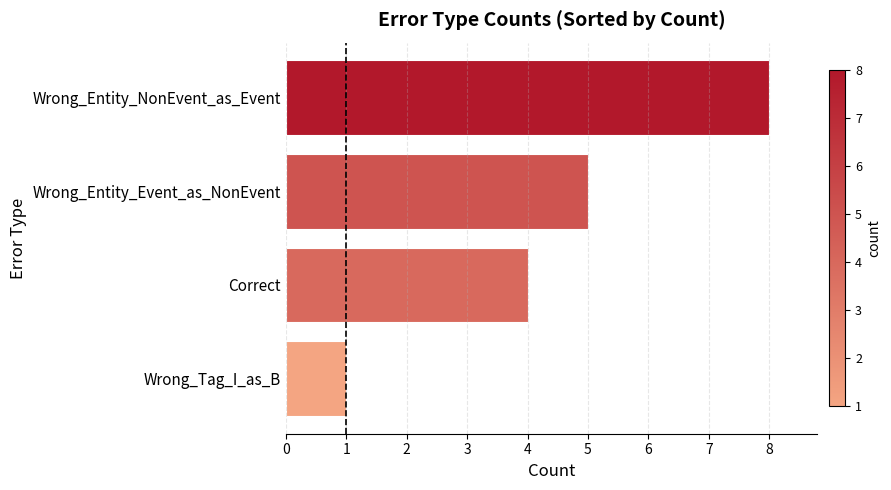

How many bars are there in total?

4